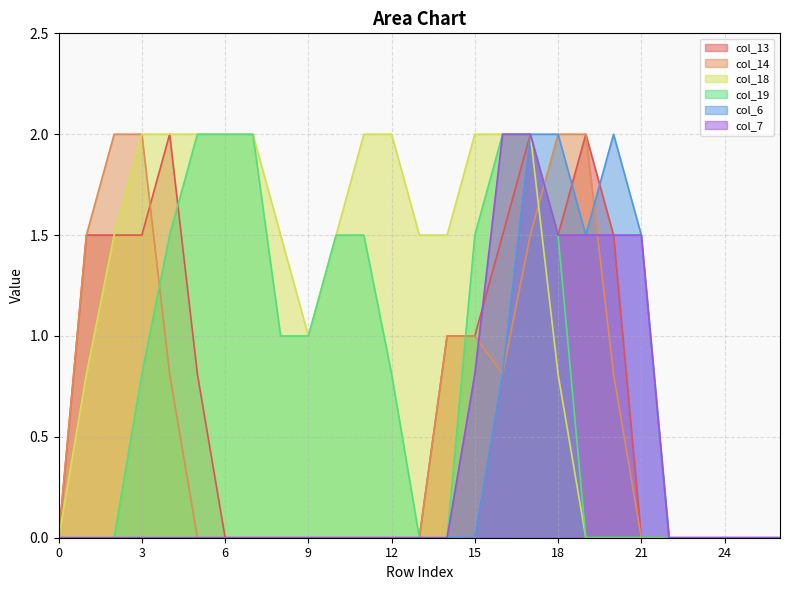

Rank the series by their maximum value, from lowest to highest.

col_13, col_14, col_18, col_19, col_6, col_7